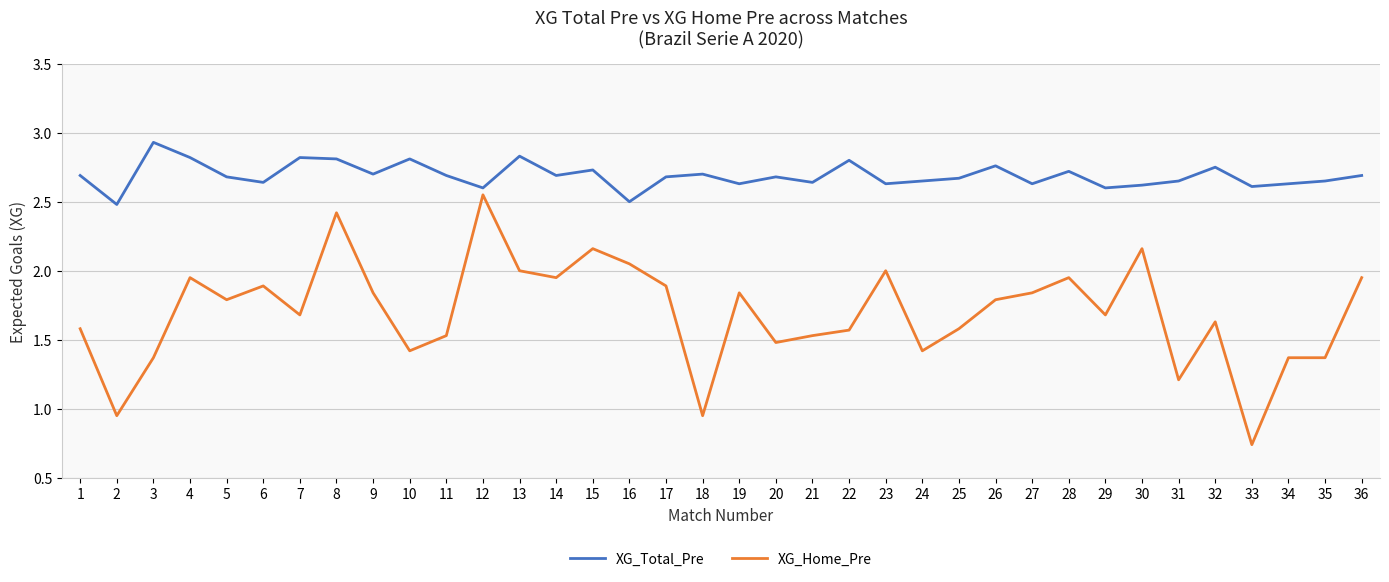

List the series in order of their peak value, highest first.

XG_Total_Pre, XG_Home_Pre